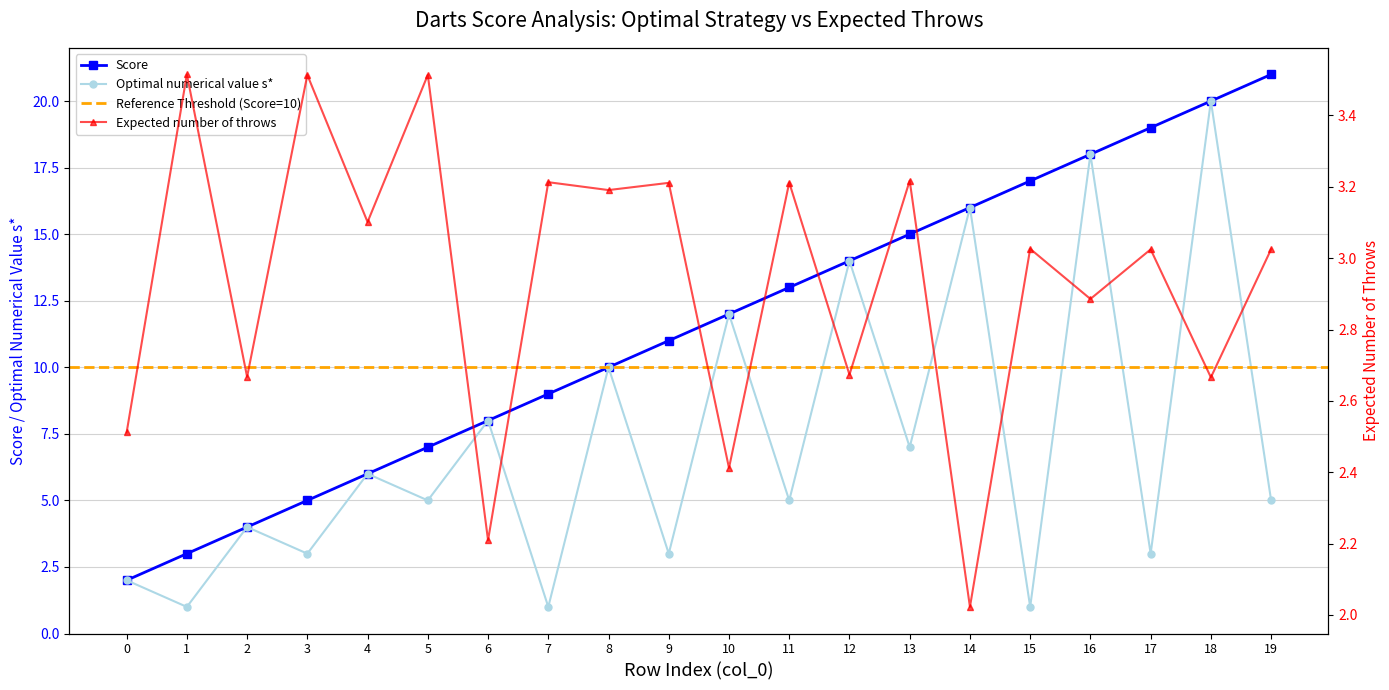

Reading left to right, list all the values displayed in this chart.

Score: 0=2.0	1=3.0	2=4.0	3=5.0	4=6.0	5=7.0	6=8.0	7=9.0	8=10.0	9=11.0	10=12.0	11=13.0	12=14.0	13=15.0	14=16.0	15=17.0	16=18.0	17=19.0	18=20.0	19=21.0
Expected number of throws: 0=2.5	1=3.5	2=2.7	3=3.5	4=3.1	5=3.5	6=2.2	7=3.2	8=3.2	9=3.2	10=2.4	11=3.2	12=2.7	13=3.2	14=2.0	15=3.0	16=2.9	17=3.0	18=2.7	19=3.0
Optimal numerical value s*: 0=2.0	1=1.0	2=4.0	3=3.0	4=6.0	5=5.0	6=8.0	7=1.0	8=10.0	9=3.0	10=12.0	11=5.0	12=14.0	13=7.0	14=16.0	15=1.0	16=18.0	17=3.0	18=20.0	19=5.0